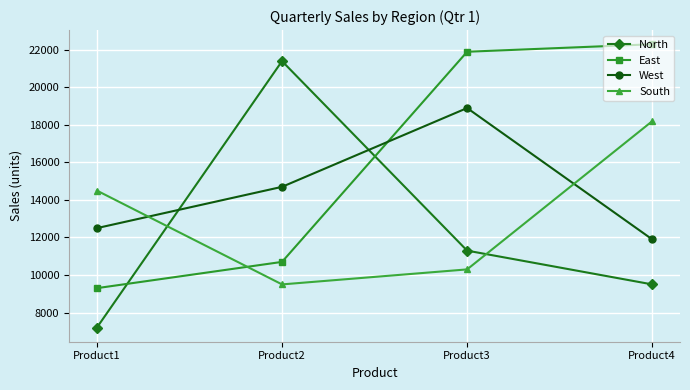

Reading left to right, what are all the values shown in this chart?

North: 7200	21400	11300	9500
East: 9300	10700	21900	22300
West: 12500	14700	18900	11900
South: 14500	9500	10300	18200